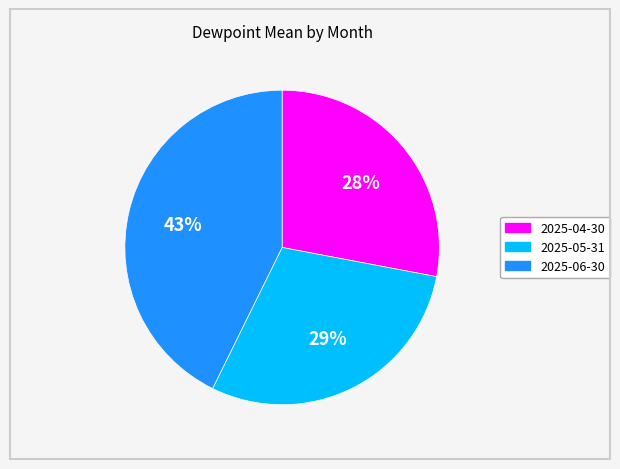

Which slice is the smallest?

2025-04-30